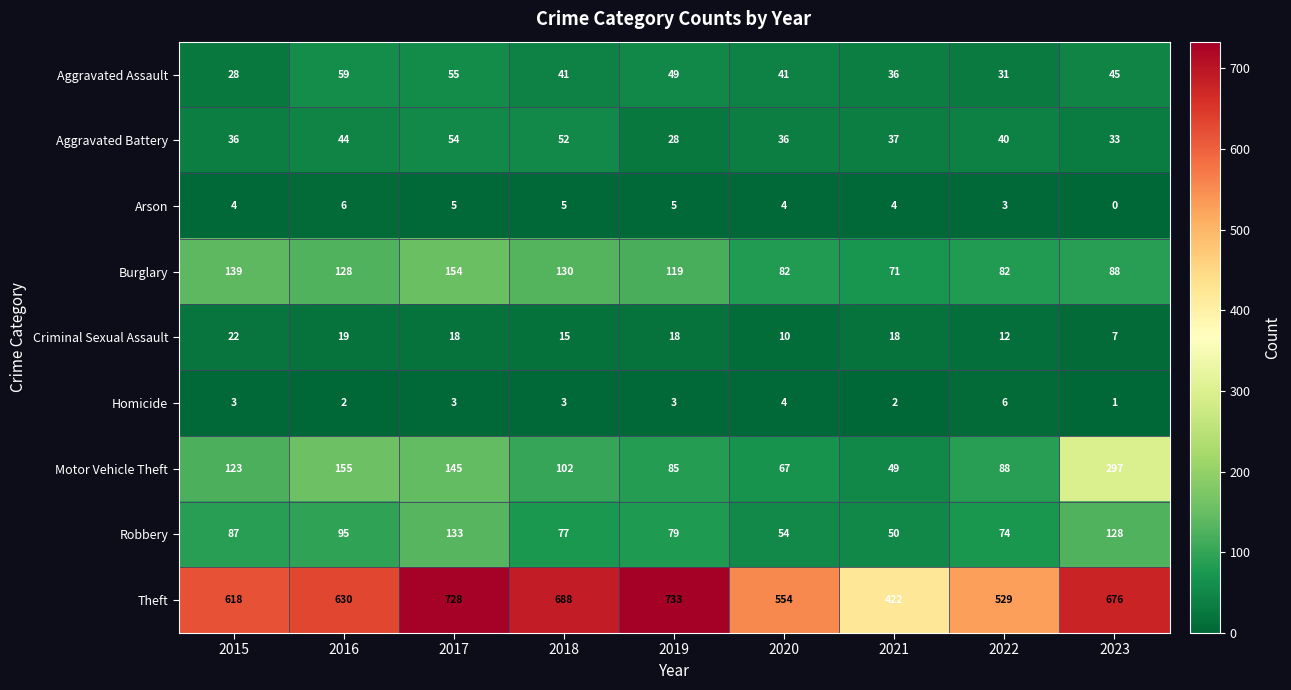

What is the sum of the Arson values at 2021 and 2017?

9